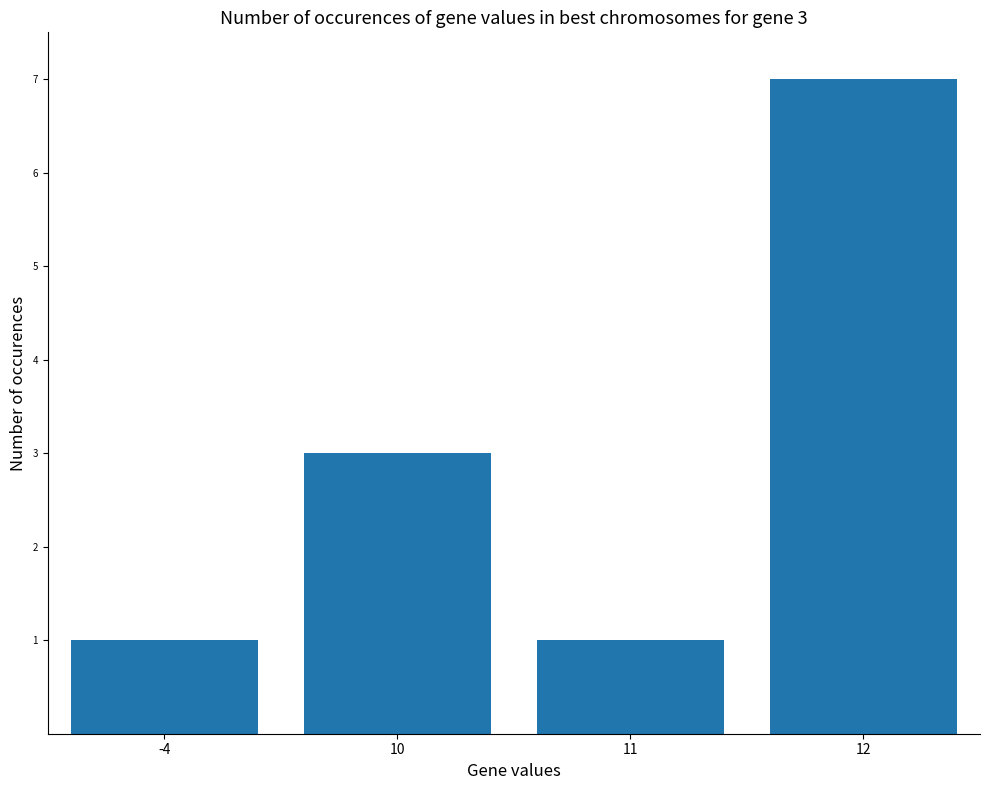

What is the difference between the maximum and minimum values?

6